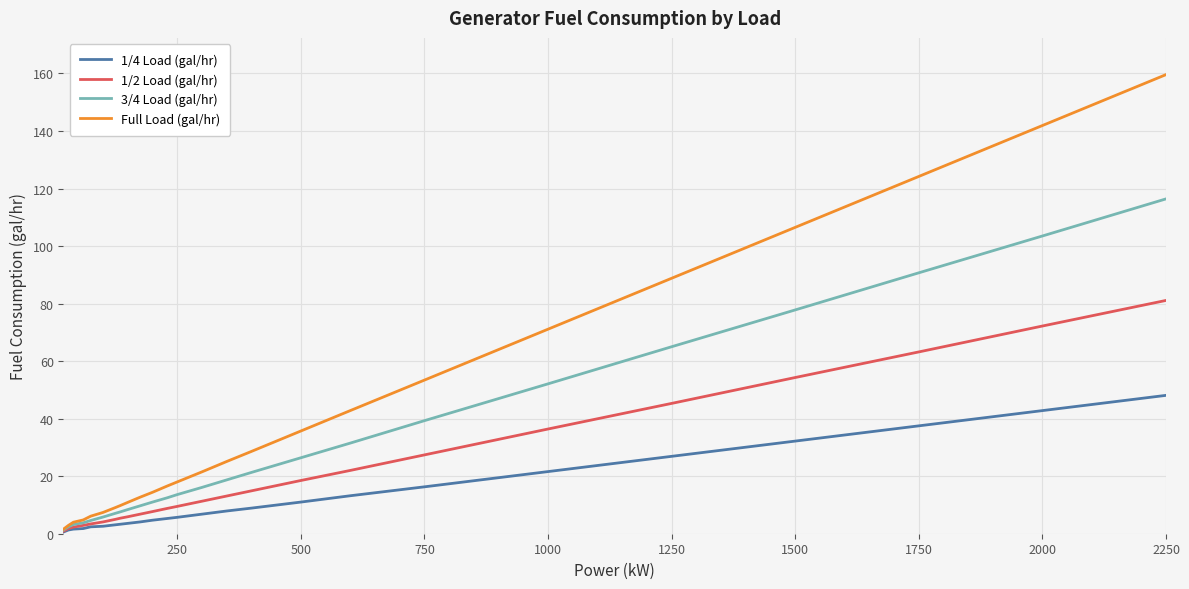

At how many categories does at least one series exceed 121?

3